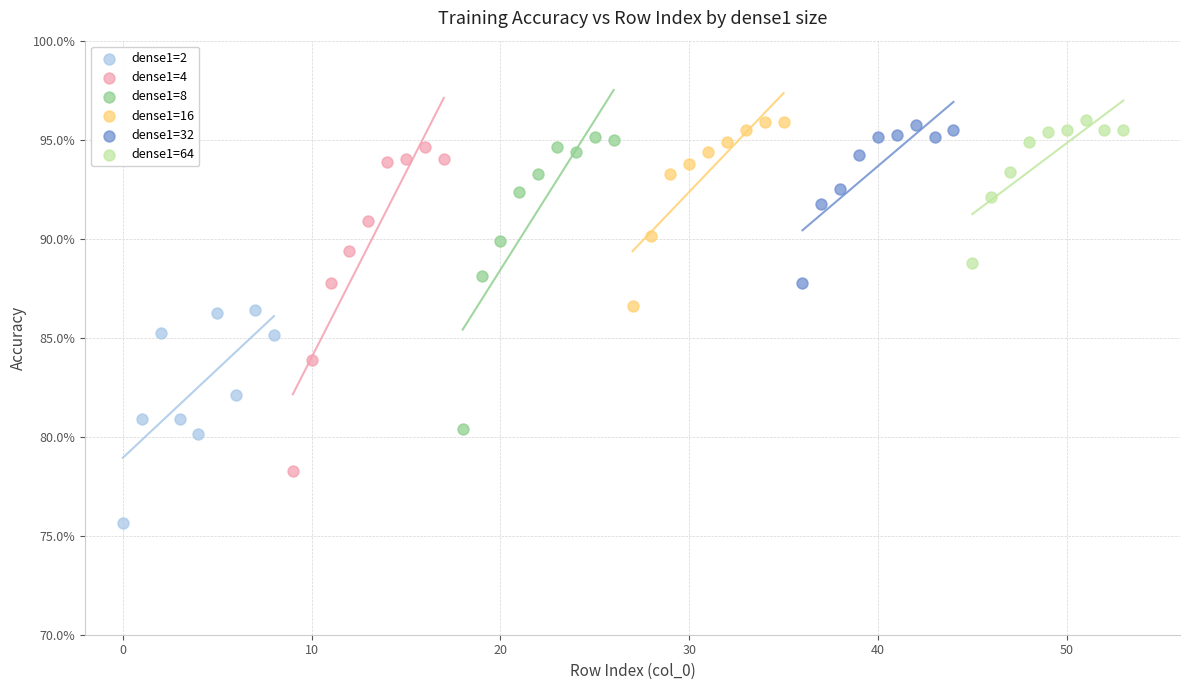

Which series has the largest Y range (max minus min)?

dense1=4